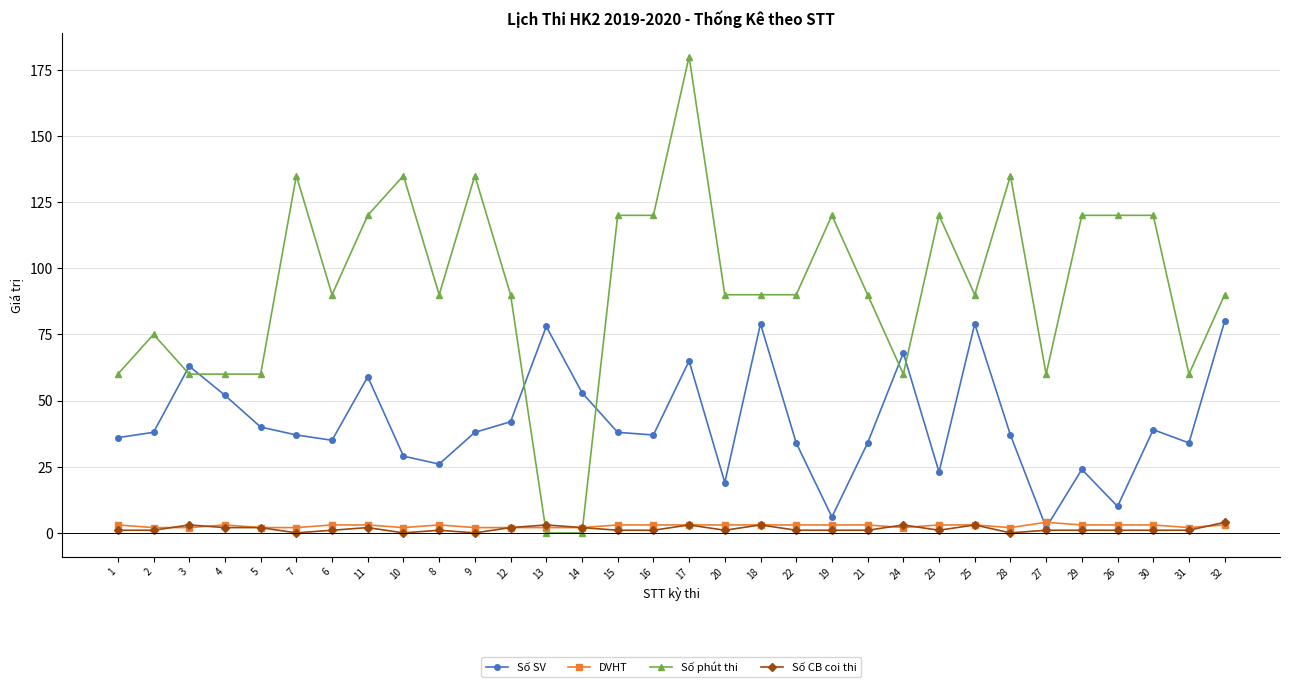

Count the number of categories in the chart.

32